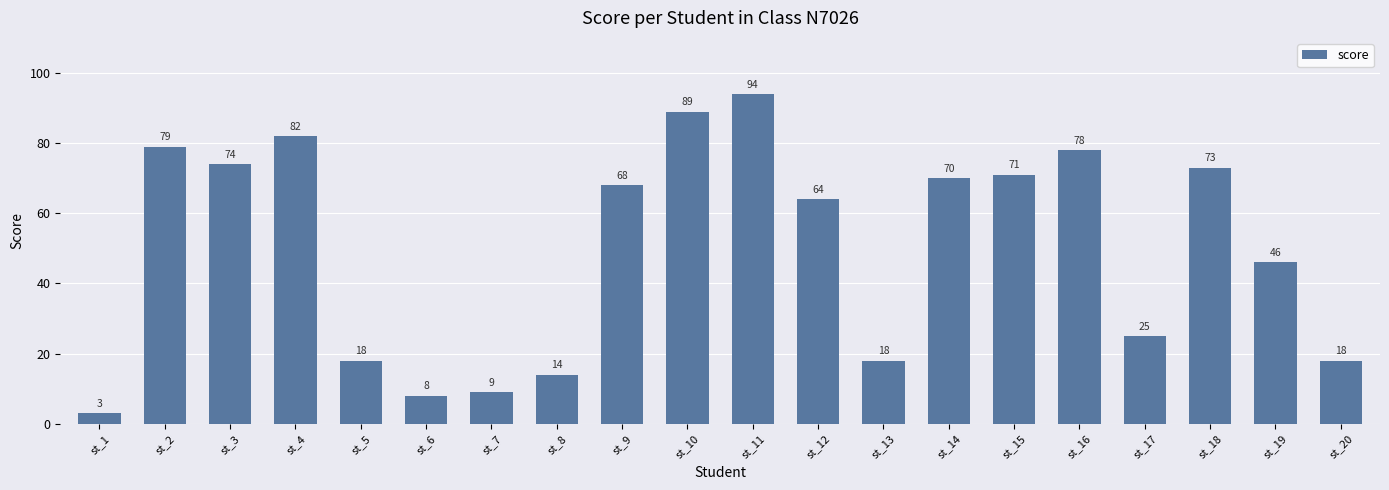

Approximately how many times larger is the value at st_8 compared to st_12?

0.2